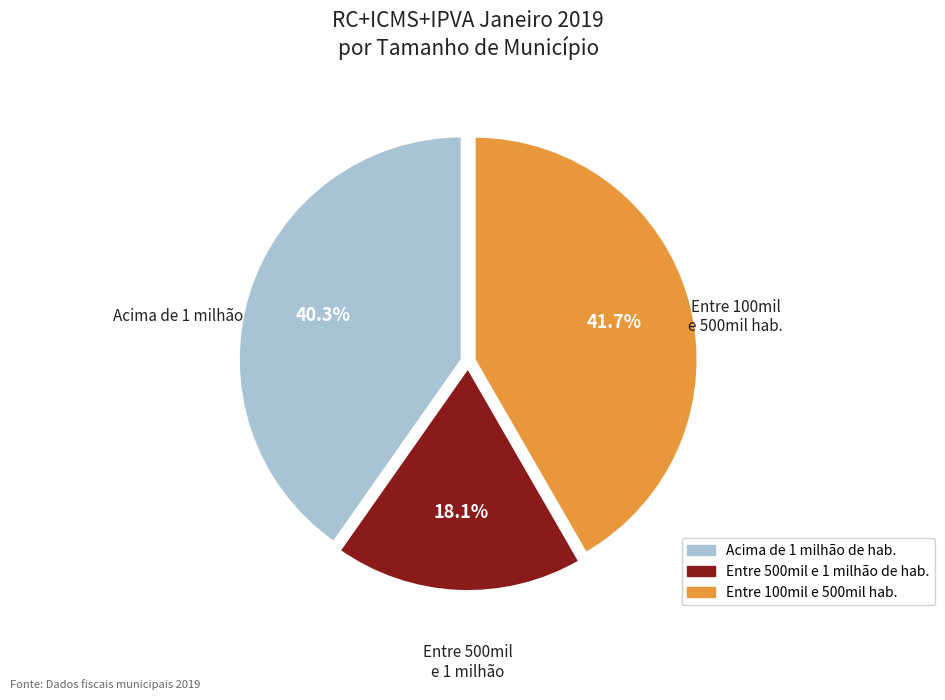

Which slice is the smallest?

Entre 500mil e 1 milhão de hab.